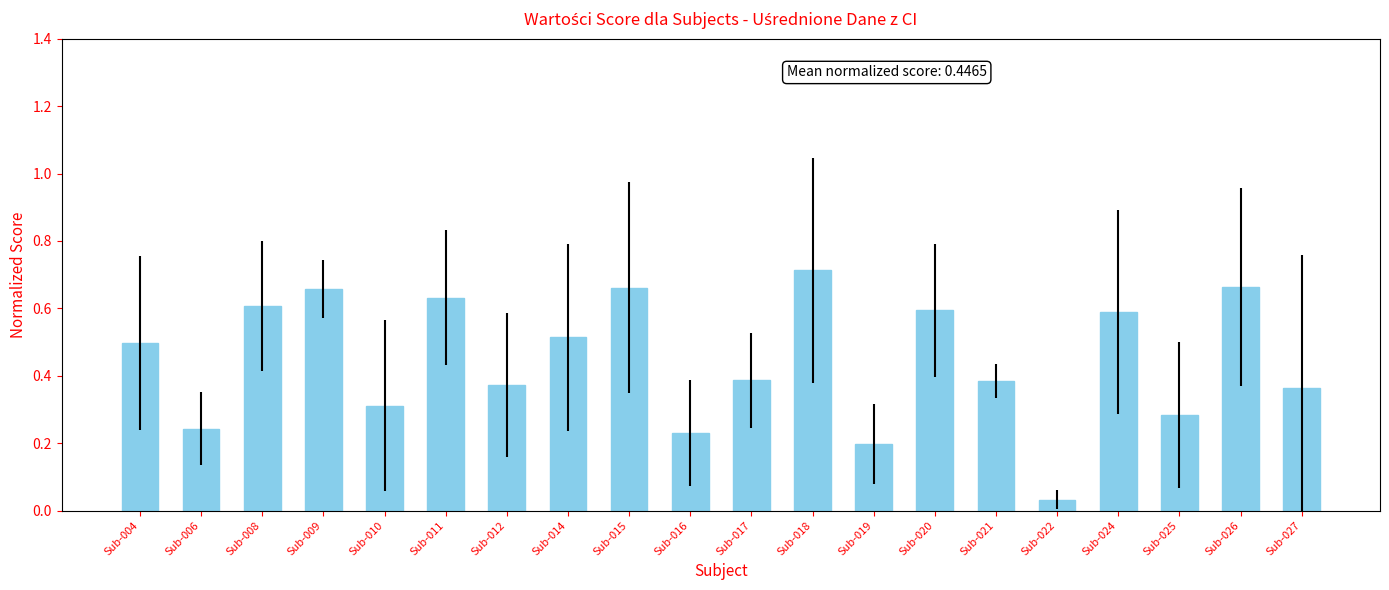

At which label is the value closest to 0?

Sub-022